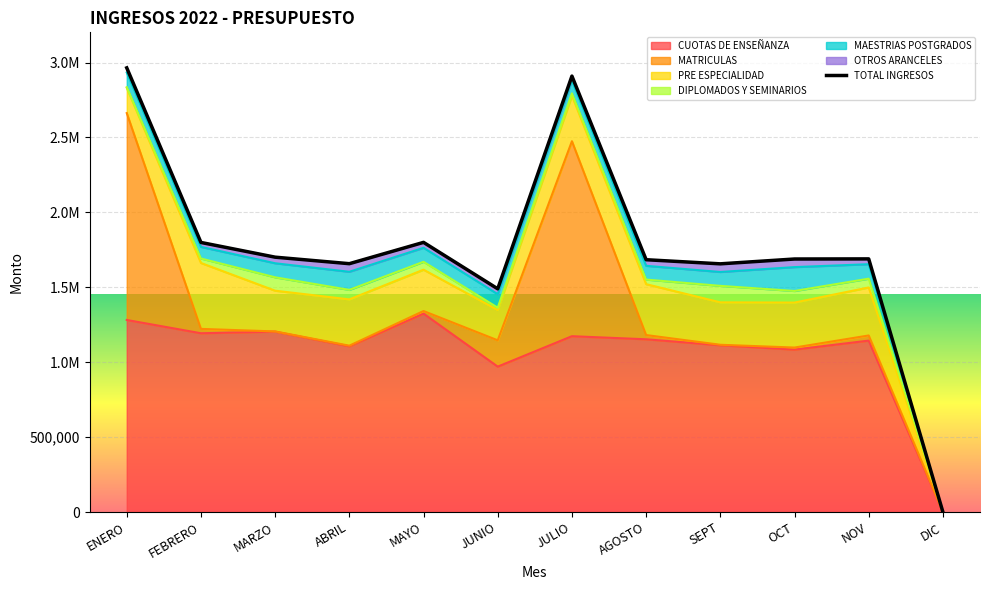

Which has a higher value, DIC or AGOSTO?

AGOSTO